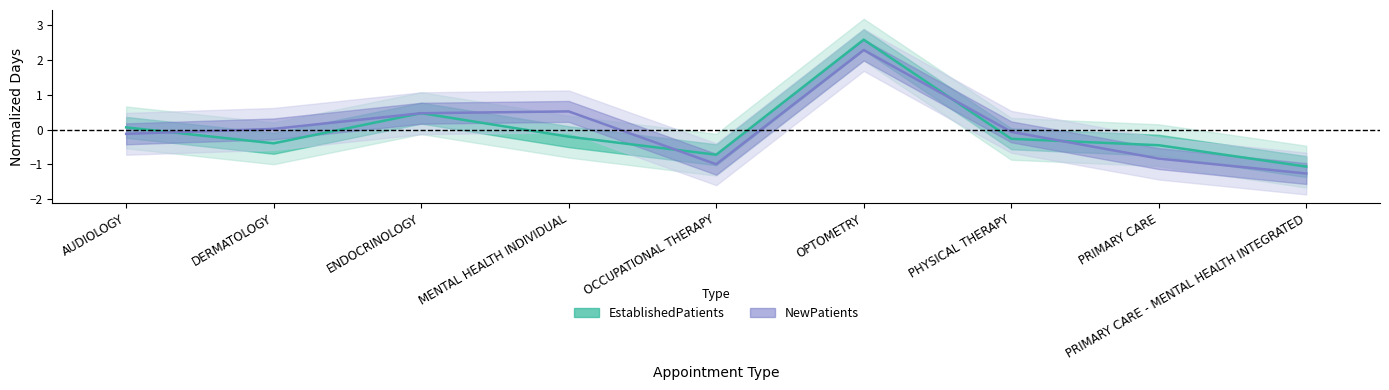

True or false: NewPatients and EstablishedPatients intersect in this chart.

True